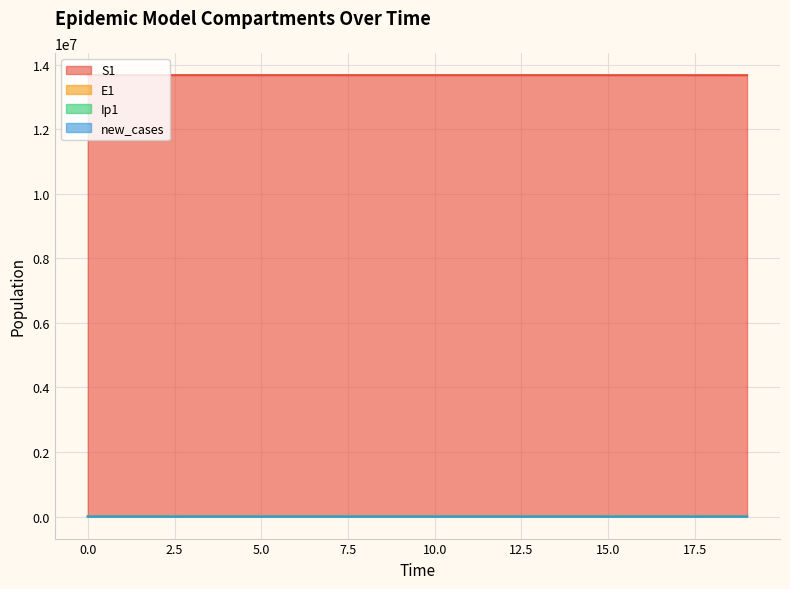

Reading right to left, list all the values displayed in this chart.

S1: 13677445.3	13677731.1	13677939.7	13678091.8	13678202.7	13678283.6	13678342.6	13678385.7	13678417.1	13678440.0	13678456.7	13678468.9	13678477.7	13678484.2	13678489.0	13678492.4	13678495.0	13678496.9	13678498.5	13678500.0
E1: 566.2	413.0	301.2	219.7	160.3	116.9	85.3	62.2	45.4	33.1	24.1	17.6	12.8	9.4	6.8	4.9	3.5	2.4	1.3	0.0
Ip1: 23.5	17.2	12.5	9.1	6.7	4.9	3.5	2.6	1.9	1.4	1.0	0.7	0.5	0.4	0.3	0.2	0.1	0.1	0.0	0.0
new_cases: 211.0	153.9	112.2	81.9	59.7	43.5	31.8	23.2	16.9	12.3	9.0	6.6	4.8	3.5	2.5	1.8	1.3	0.9	0.5	0.0